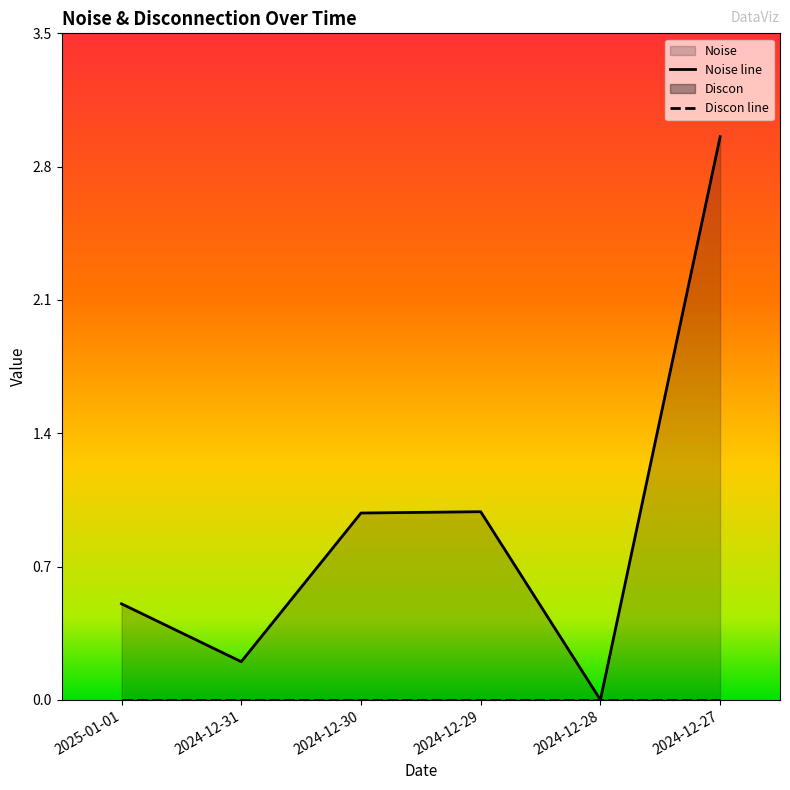

Which series has the largest range (max minus min)?

Noise line